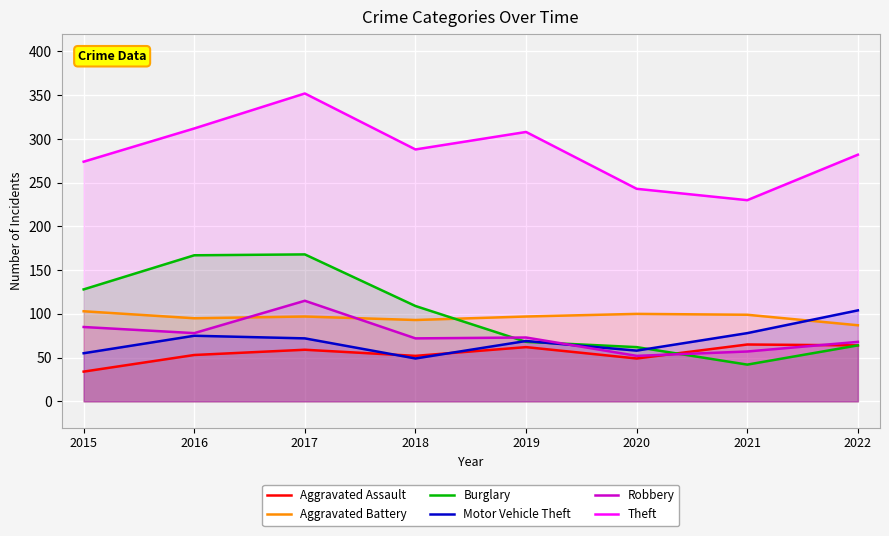

Reading right to left, transcribe all the data shown in this chart.

Aggravated Assault: 2022=64	2021=65	2020=49	2019=62	2018=52	2017=59	2016=53	2015=34
Aggravated Battery: 2022=87	2021=99	2020=100	2019=97	2018=93	2017=97	2016=95	2015=103
Burglary: 2022=64	2021=42	2020=62	2019=68	2018=109	2017=168	2016=167	2015=128
Motor Vehicle Theft: 2022=104	2021=78	2020=58	2019=69	2018=49	2017=72	2016=75	2015=55
Robbery: 2022=68	2021=57	2020=52	2019=73	2018=72	2017=115	2016=78	2015=85
Theft: 2022=282	2021=230	2020=243	2019=308	2018=288	2017=352	2016=312	2015=274